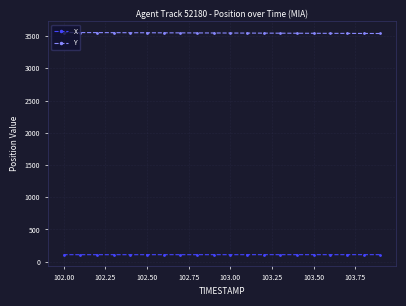

What is the value of the Y point at the 13th from the left?

3546.4